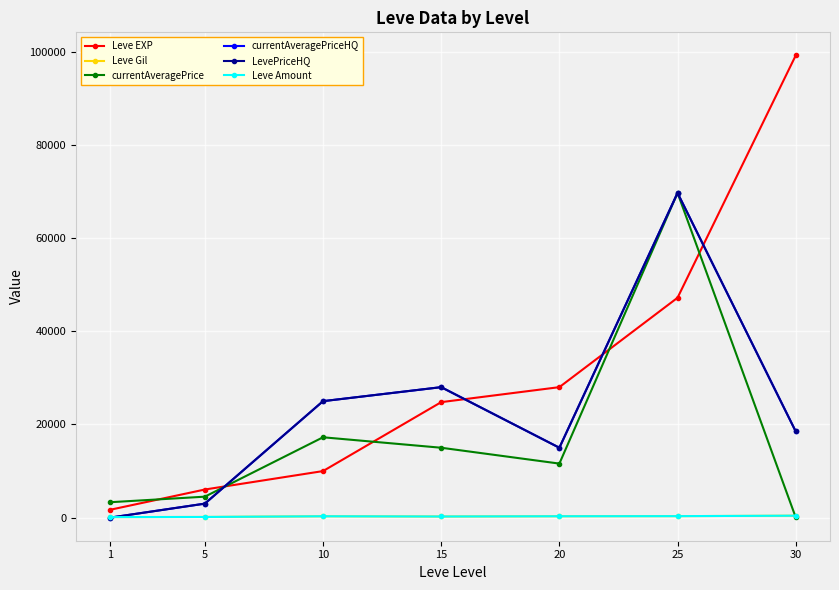

What is the difference between the highest and lowest values at 20?

27717.0